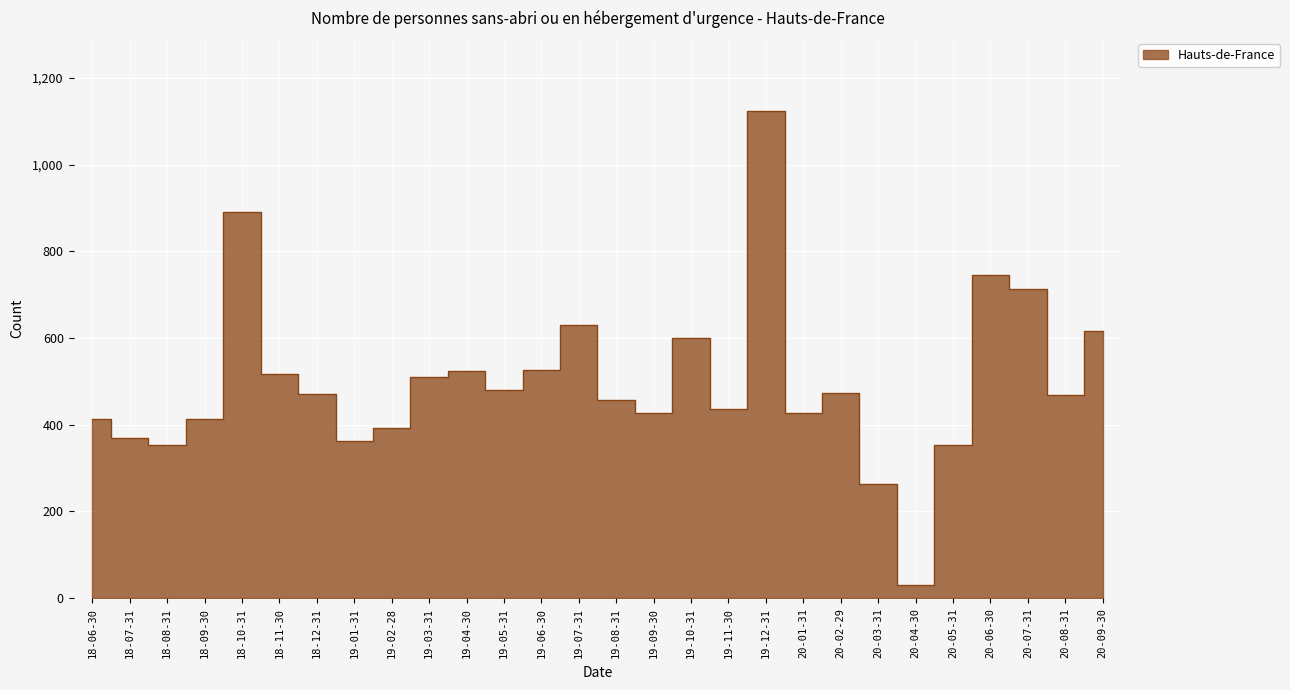

What is the maximum value shown in the chart?

1124